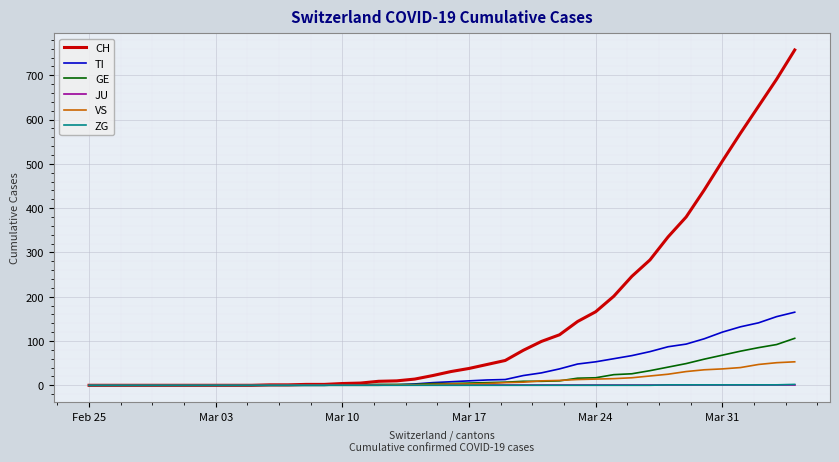

Which series has the largest range (max minus min)?

CH